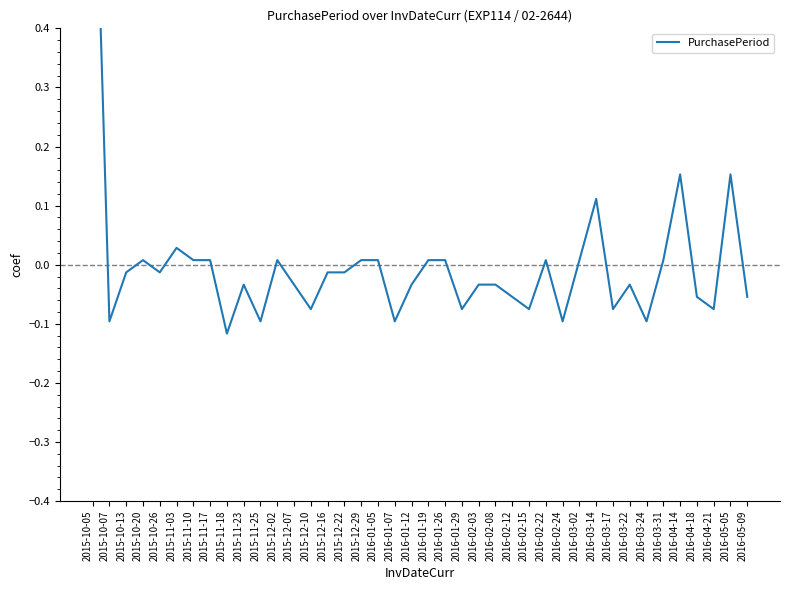

Reading right to left, transcribe all the data shown in this chart.

2016-05-09=-0.1	2016-05-05=0.2	2016-04-21=-0.1	2016-04-18=-0.1	2016-04-14=0.2	2016-03-31=0.0	2016-03-24=-0.1	2016-03-22=-0.0	2016-03-17=-0.1	2016-03-14=0.1	2016-03-02=0.0	2016-02-24=-0.1	2016-02-22=0.0	2016-02-15=-0.1	2016-02-12=-0.1	2016-02-08=-0.0	2016-02-03=-0.0	2016-01-29=-0.1	2016-01-26=0.0	2016-01-19=0.0	2016-01-12=-0.0	2016-01-07=-0.1	2016-01-05=0.0	2015-12-29=0.0	2015-12-22=-0.0	2015-12-16=-0.0	2015-12-10=-0.1	2015-12-07=-0.0	2015-12-02=0.0	2015-11-25=-0.1	2015-11-23=-0.0	2015-11-18=-0.1	2015-11-17=0.0	2015-11-10=0.0	2015-11-03=0.0	2015-10-26=-0.0	2015-10-20=0.0	2015-10-13=-0.0	2015-10-07=-0.1	2015-10-05=0.9